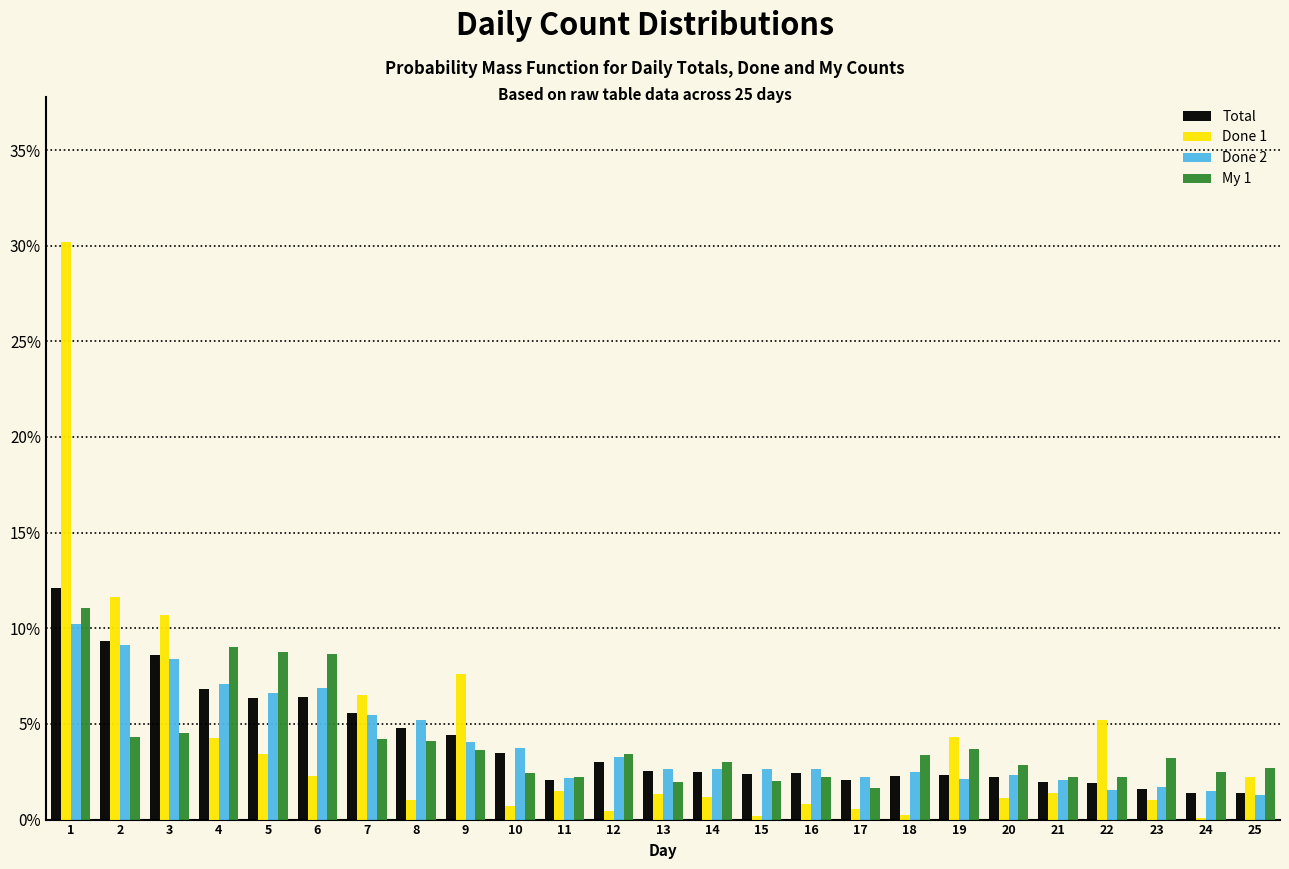

What is the total value across all series at 8?

15.1